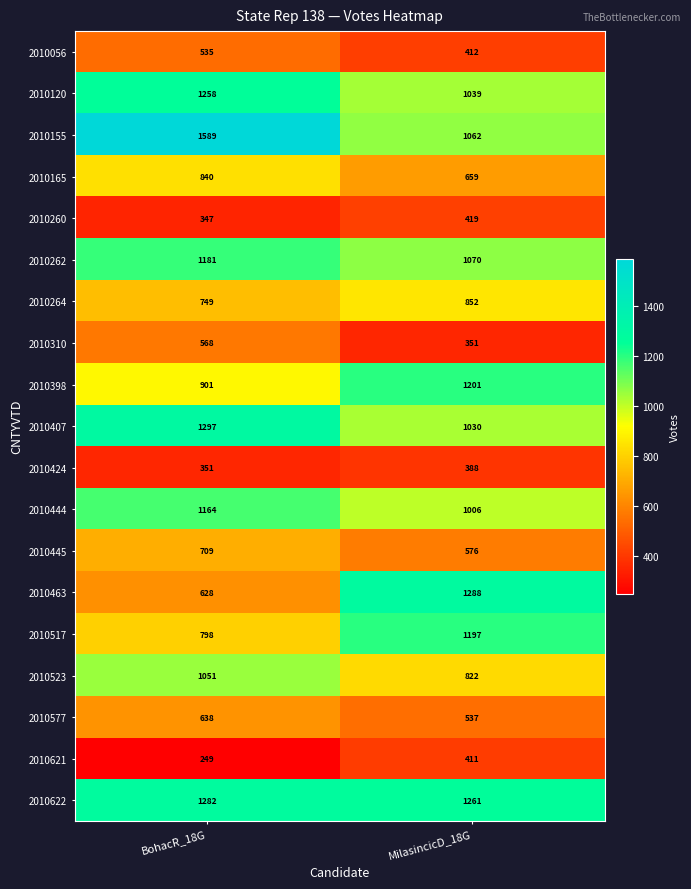

Rank the series at BohacR_18G from highest to lowest value.

2010155, 2010407, 2010622, 2010120, 2010262, 2010444, 2010523, 2010398, 2010165, 2010517, 2010264, 2010445, 2010577, 2010463, 2010310, 2010056, 2010424, 2010260, 2010621